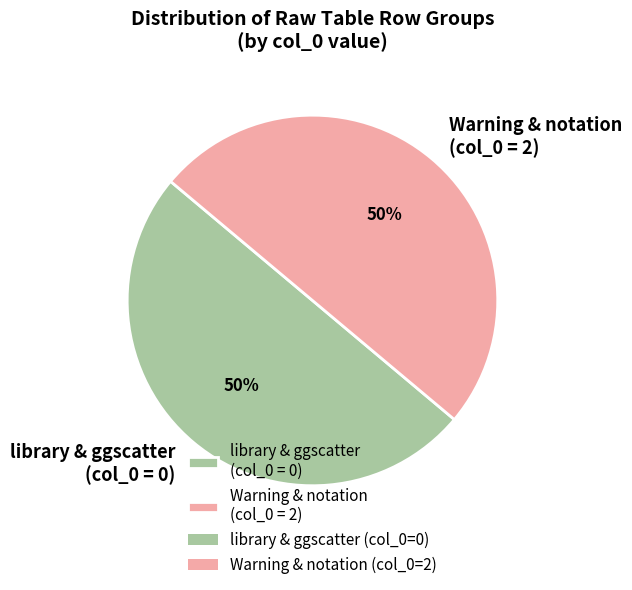

Combined, do Warning & notation (col_0 = 2) and library & ggscatter (col_0 = 0) account for over 50%?

Yes